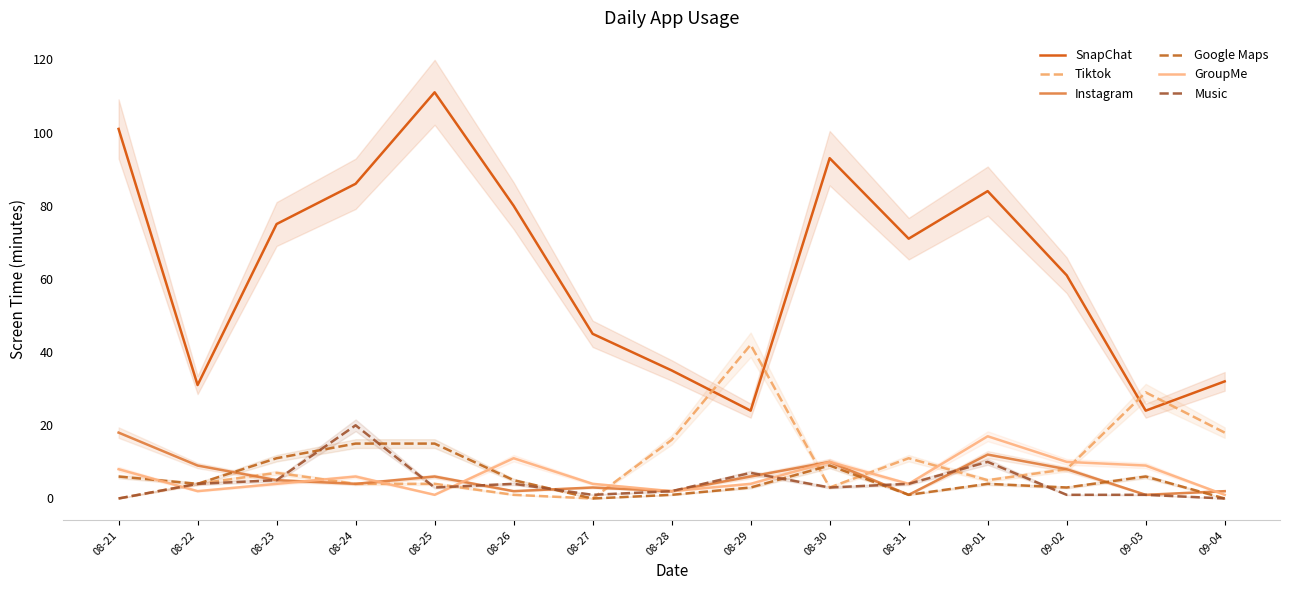

What is the average value of the SnapChat series?

64